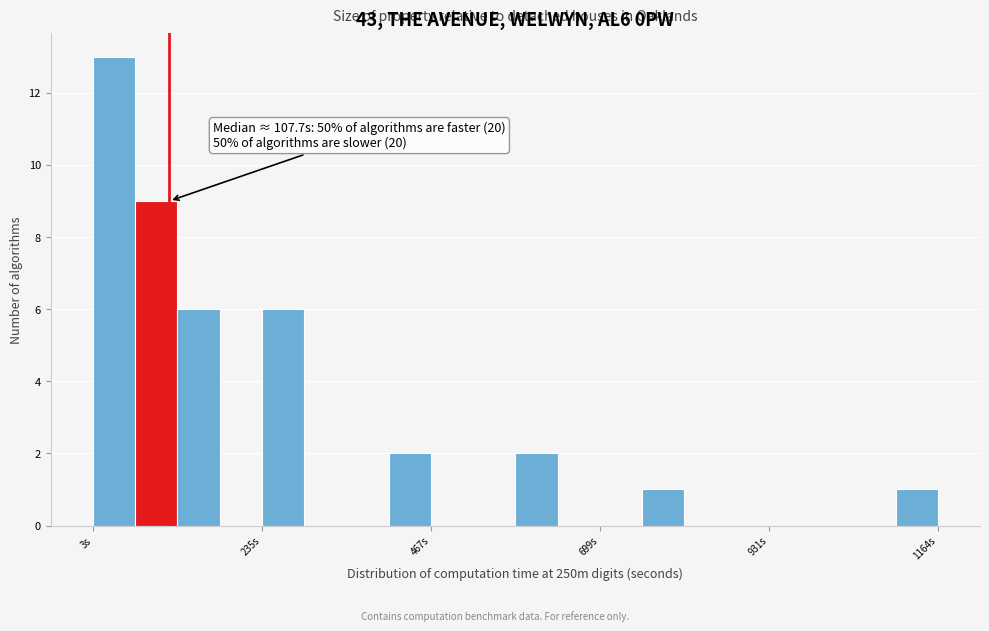

Read against the x-axis, roughly where is the centre of the tallest bar?

50